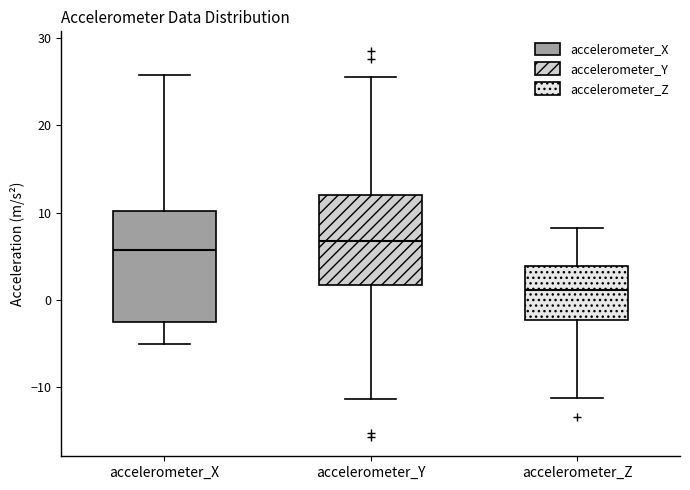

Which box's median line is the lowest?

accelerometer_Z